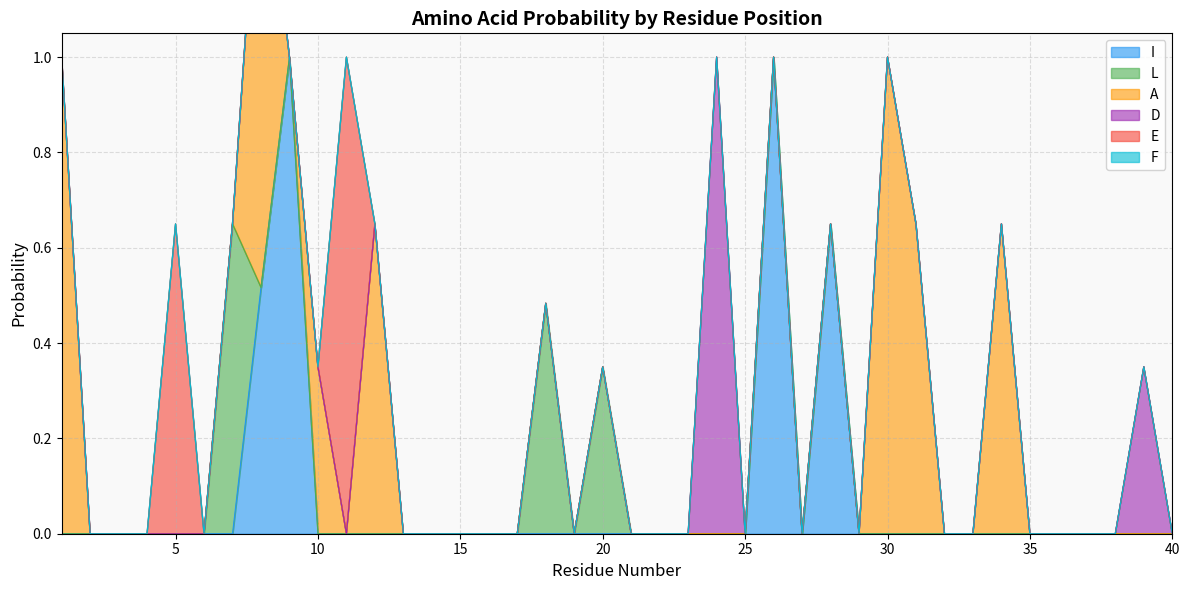

The value of E at 12 is 0.0. True or false?

True